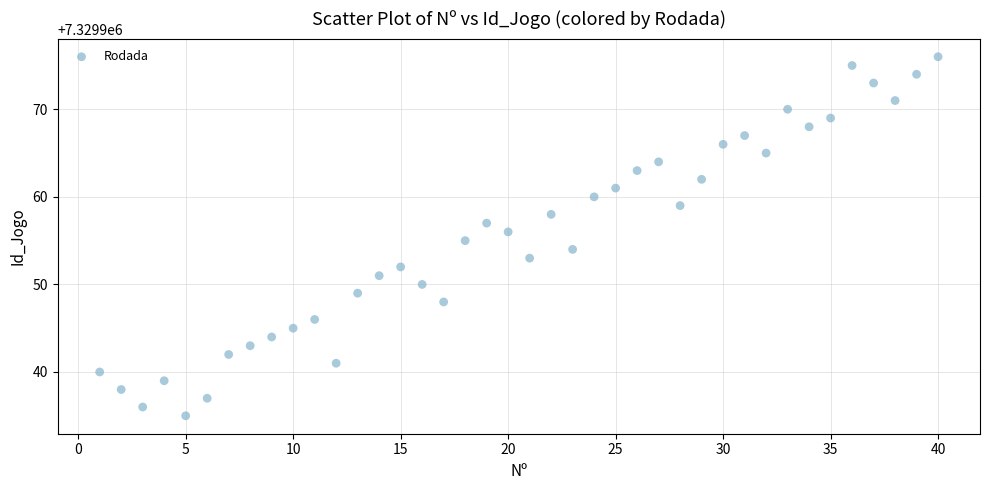

What is the range of X values (max minus min)?

39